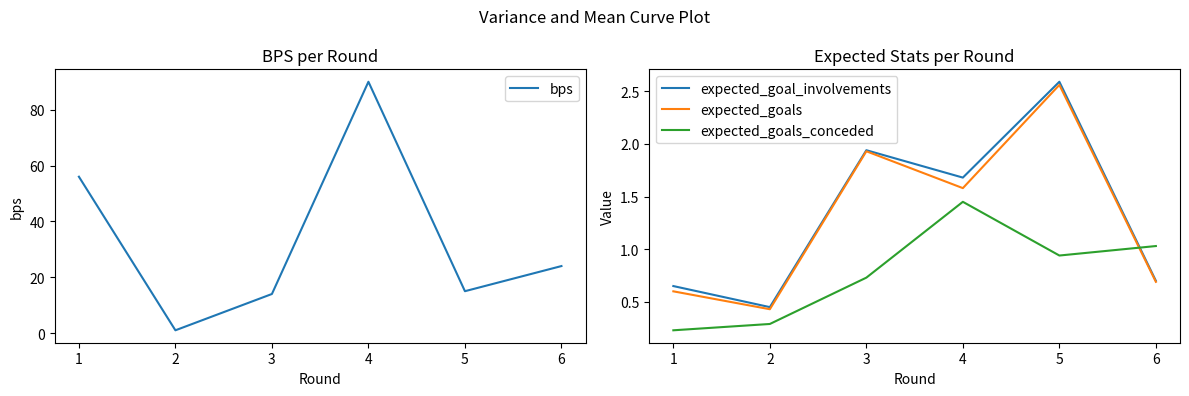

Between 3 and 5, which is larger?

5